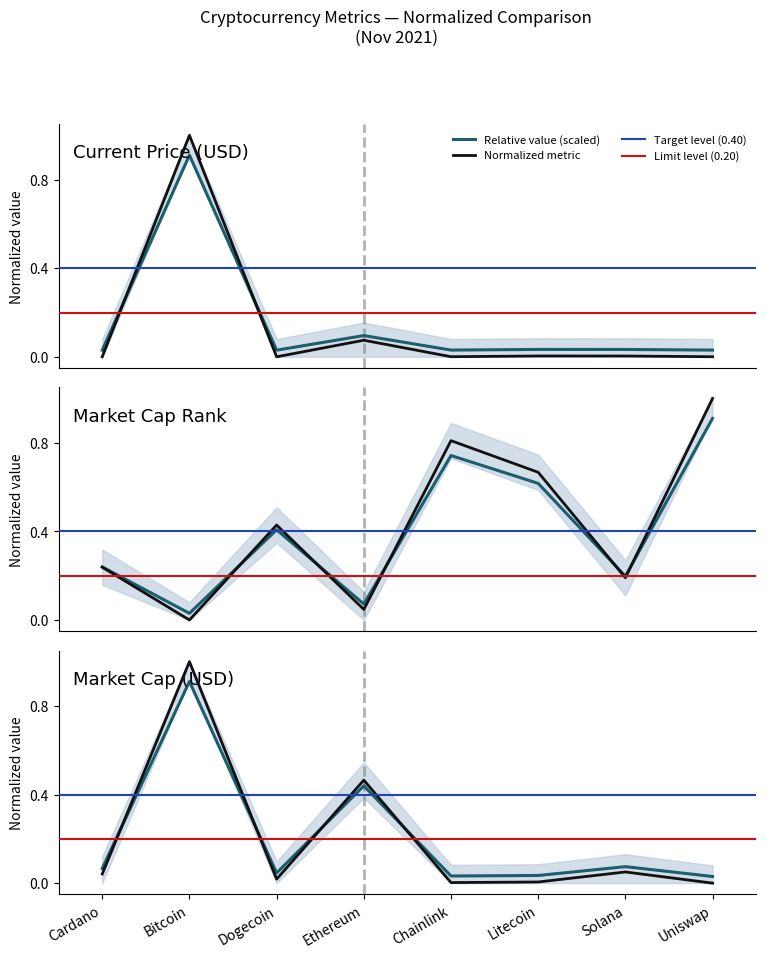

Which series has the largest range (max minus min)?

current_price